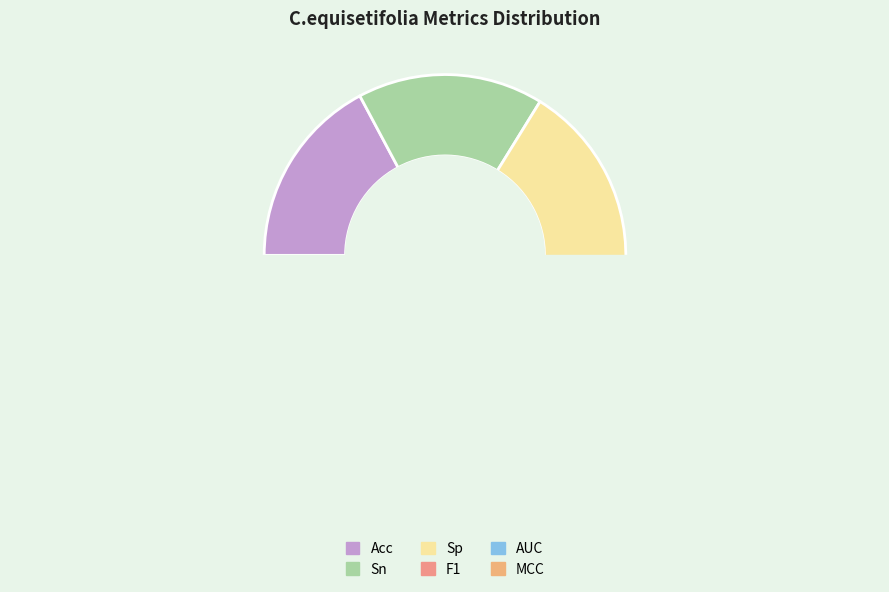

Does F1 account for over 50% of the chart?

No